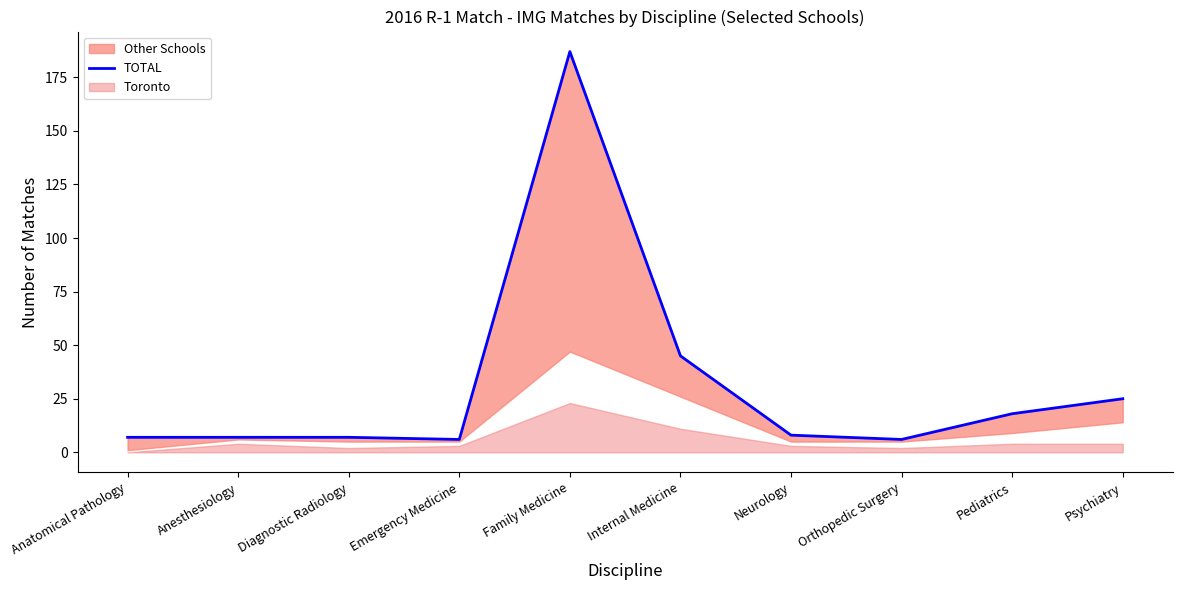

What position from the left is Emergency Medicine?

4